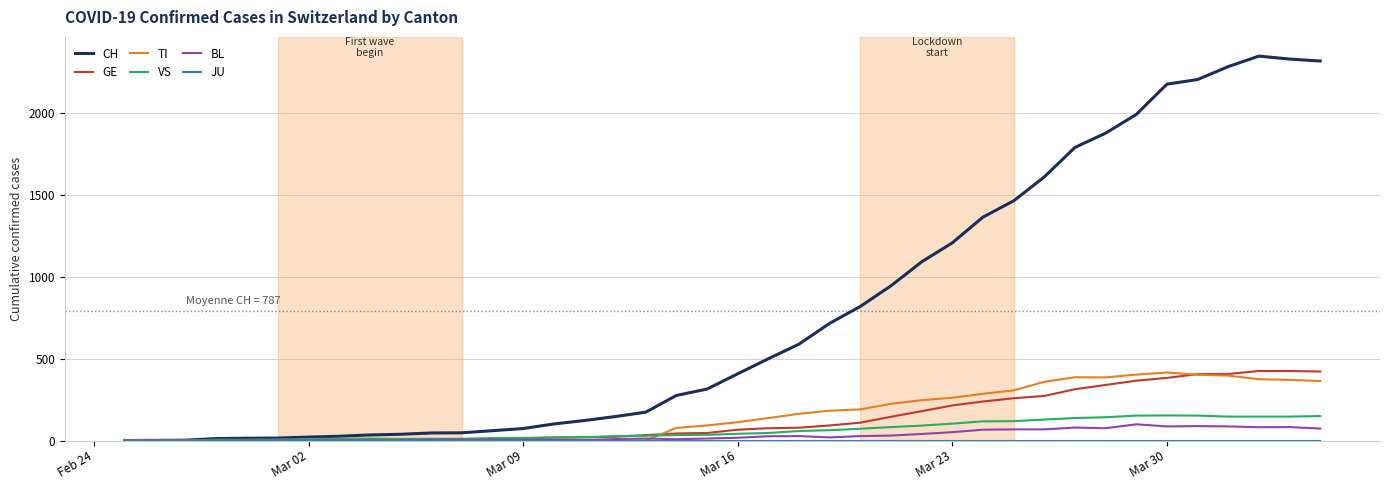

What is the maximum value for GE?

424